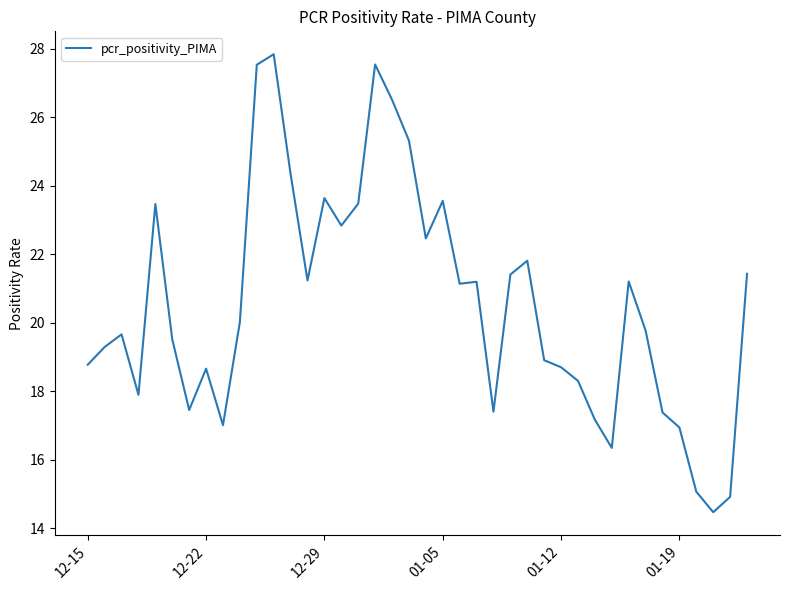

What is the difference between the maximum and minimum values?

13.4